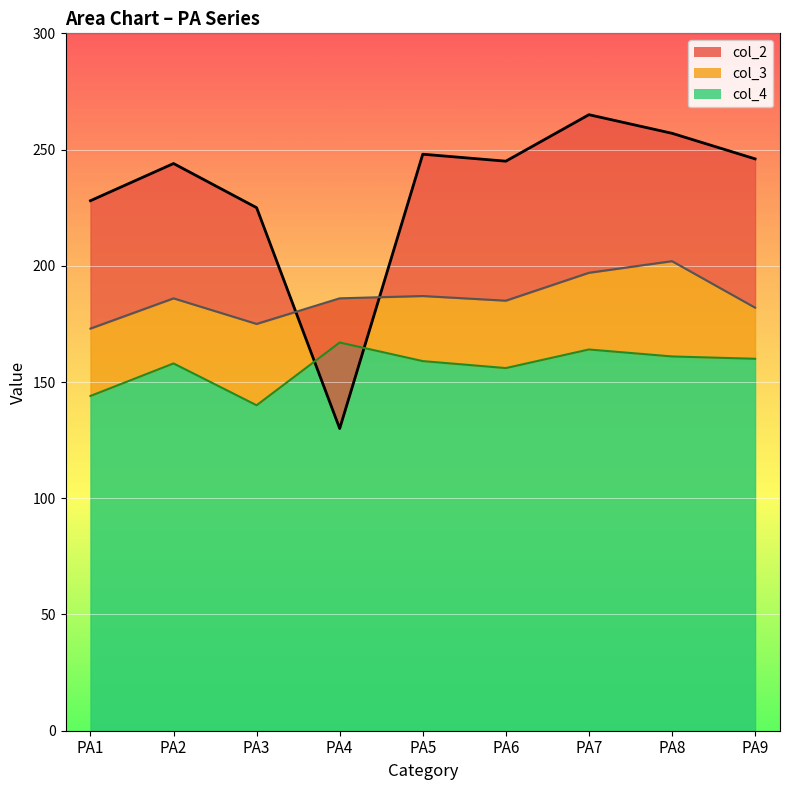

The col_2 series shows 245 at PA6. True or false?

True